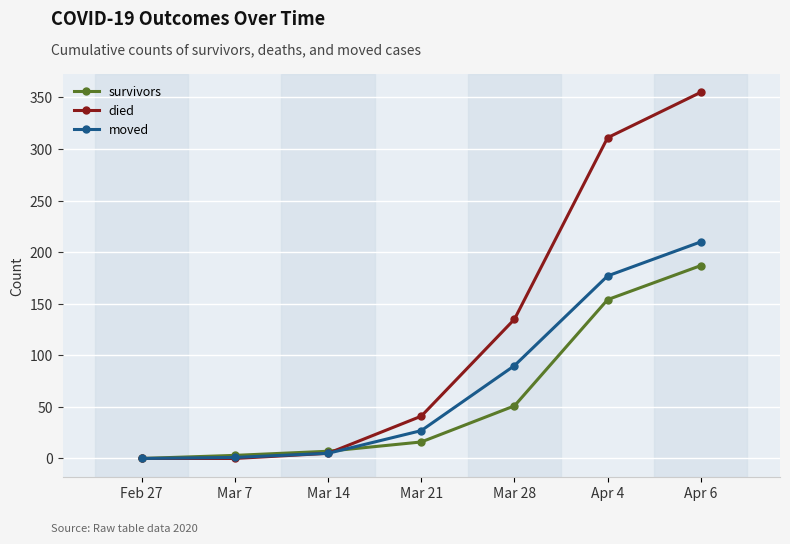

List the series in order of their peak value, lowest first.

survivors, moved, died